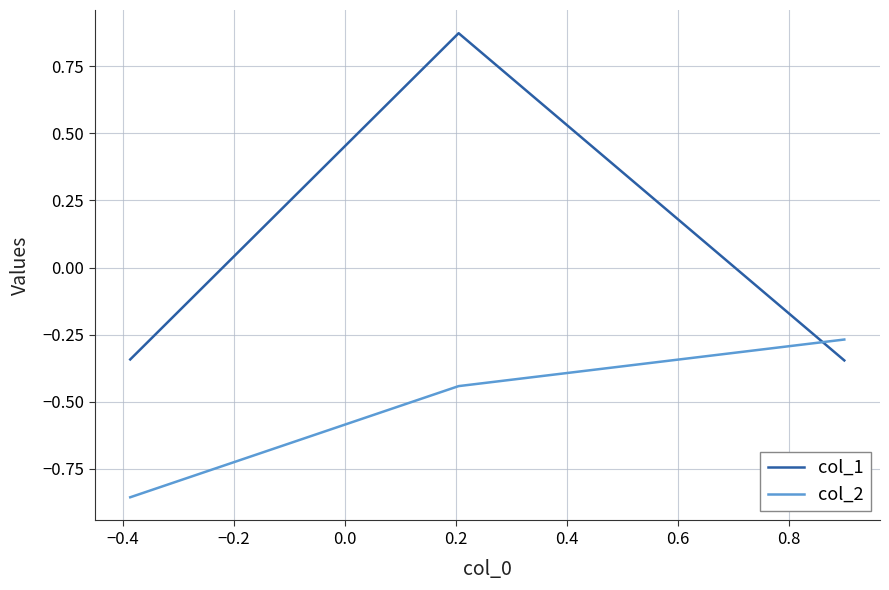

List the series in order of their overall mean, lowest first.

col_2, col_1